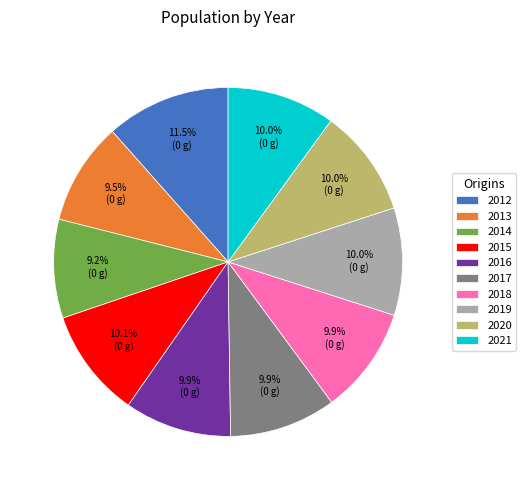

To the nearest percent, what is the combined percentage of 2014 and 2015?

19%